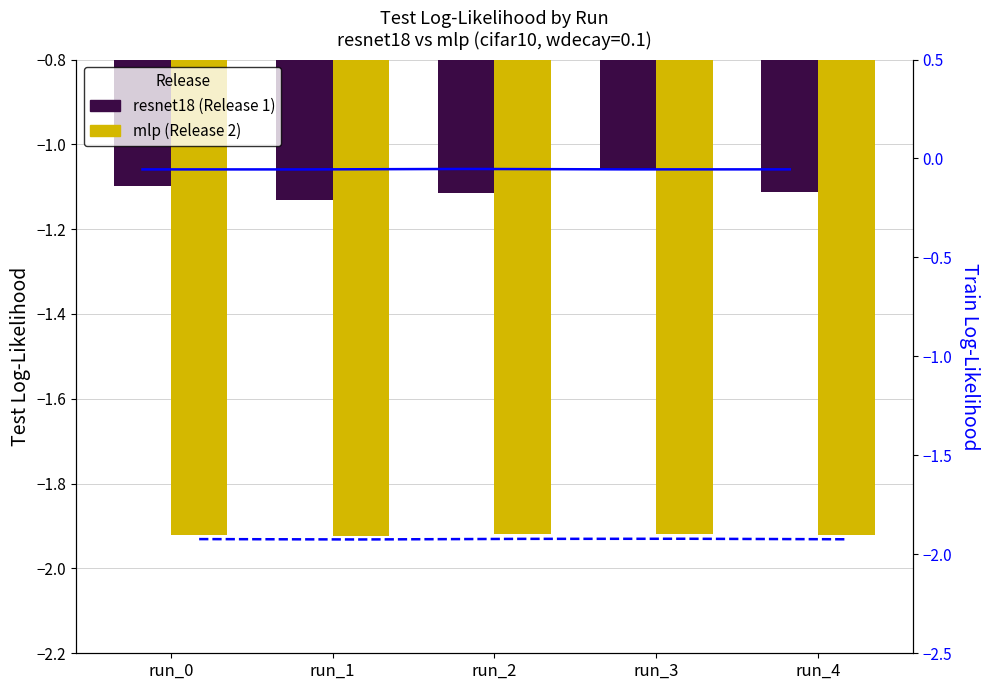

Between run_1 and run_4, which series saw the biggest shift?

resnet18 (Release 1)